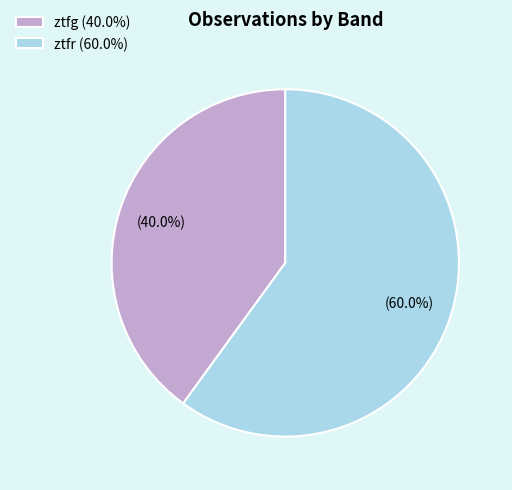

Which slice is the smallest?

ztfg